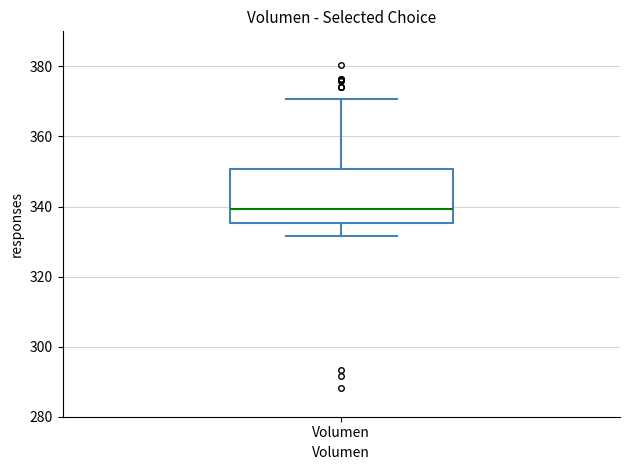

Read this box plot against the y-axis: the position of the median line, the range covered by the box, and the ends of both whiskers. The values are not printed on the chart, so give them approximately, as read against the axis.

median 340, box 336 to 350, whiskers 332 to 370